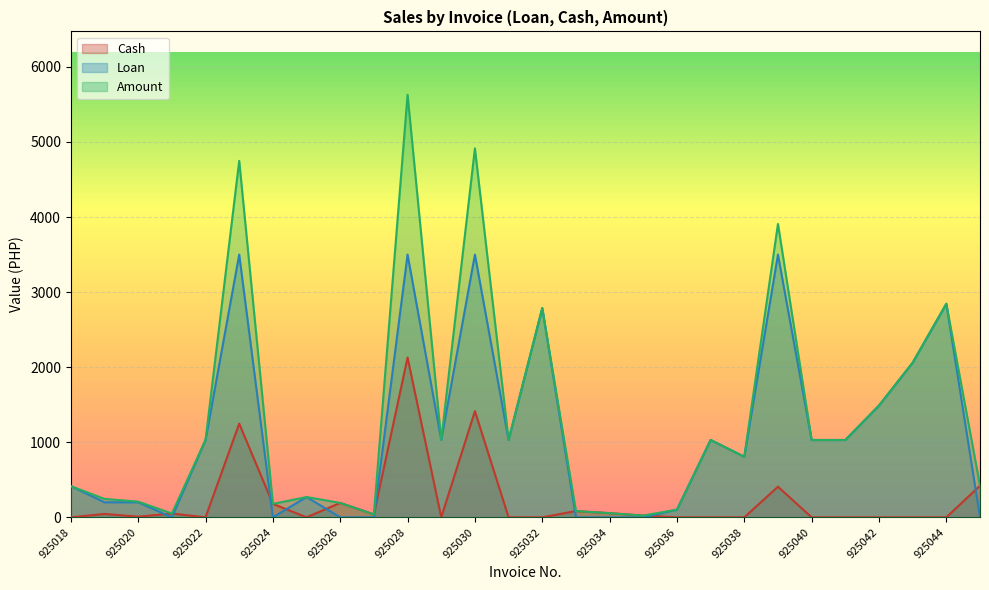

Rank the series at 925043 from highest to lowest value.

Loan, Amount, Cash